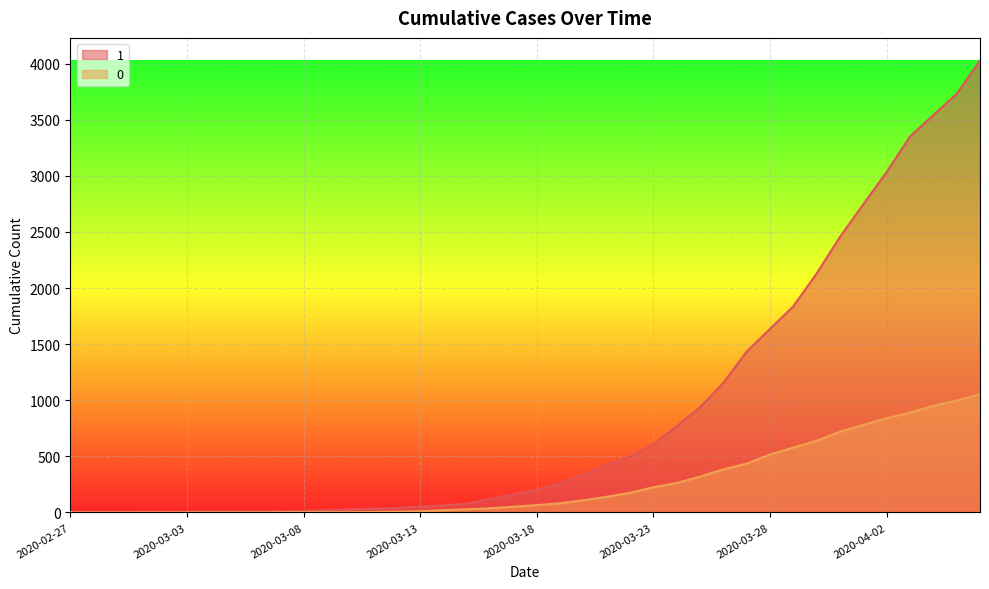

What is the total value across all series at 2020-04-05?

4727